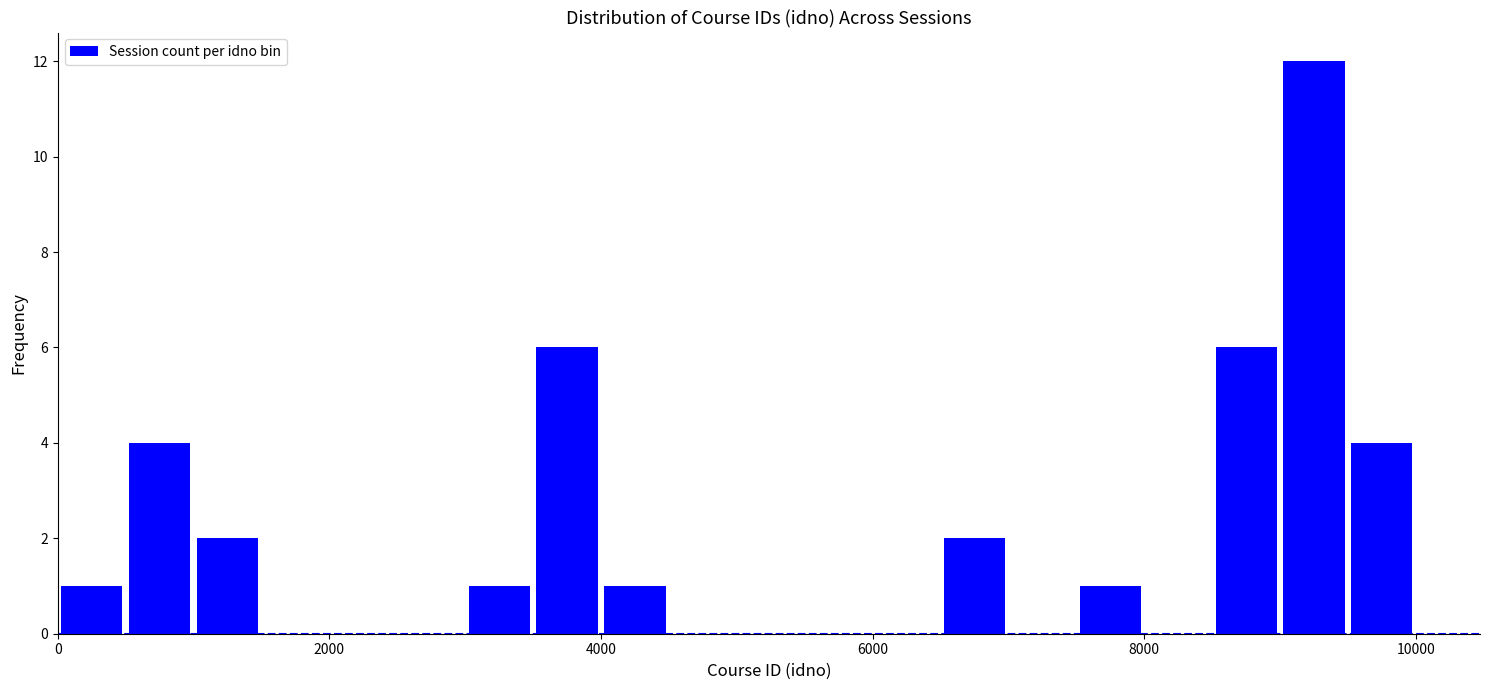

Around what value on the x-axis is the tallest bar? Give the approximate position of its centre, as read against the axis.

9200